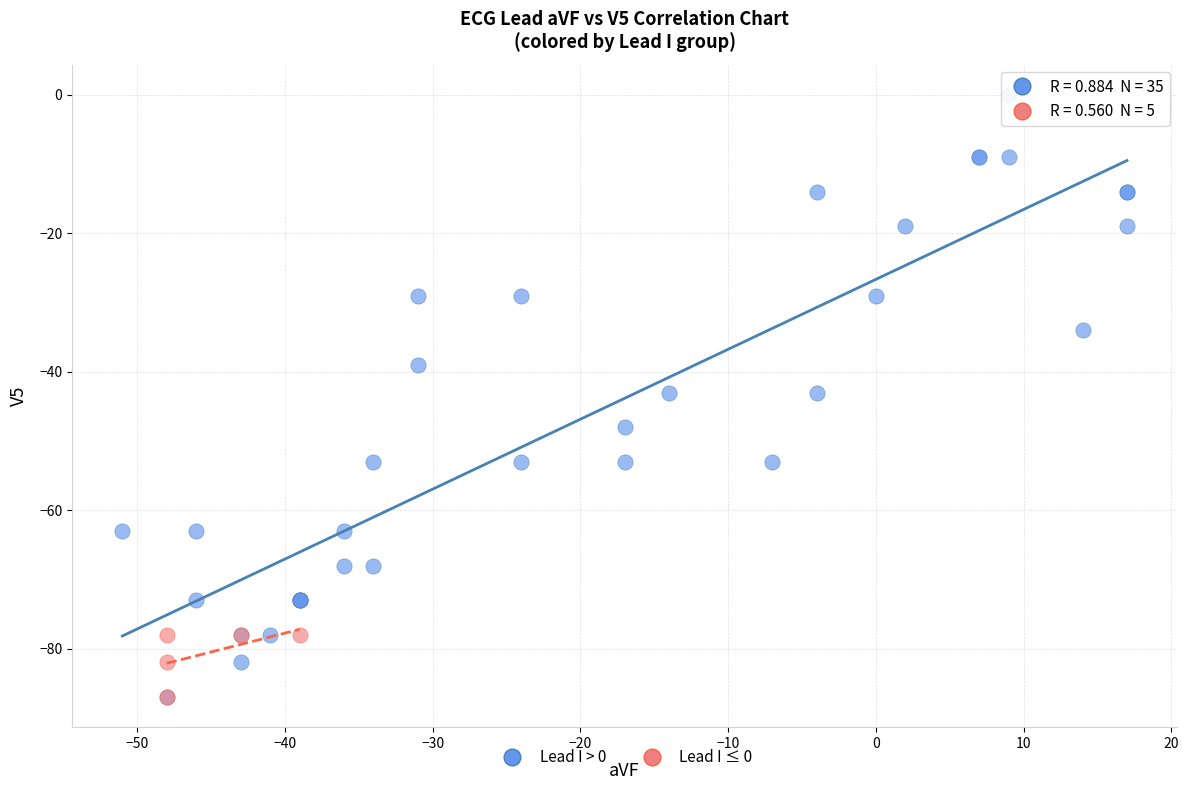

Which series contains the highest Y value?

Lead I > 0